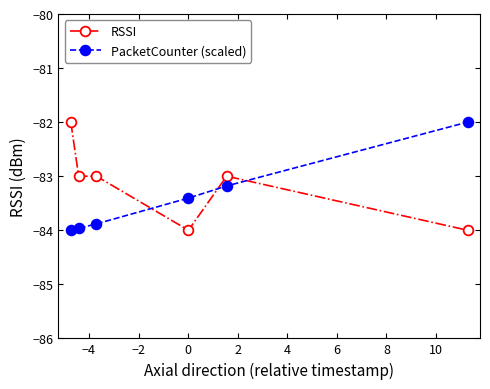

True or false: RSSI and PacketCounter (scaled) cross at least once.

True